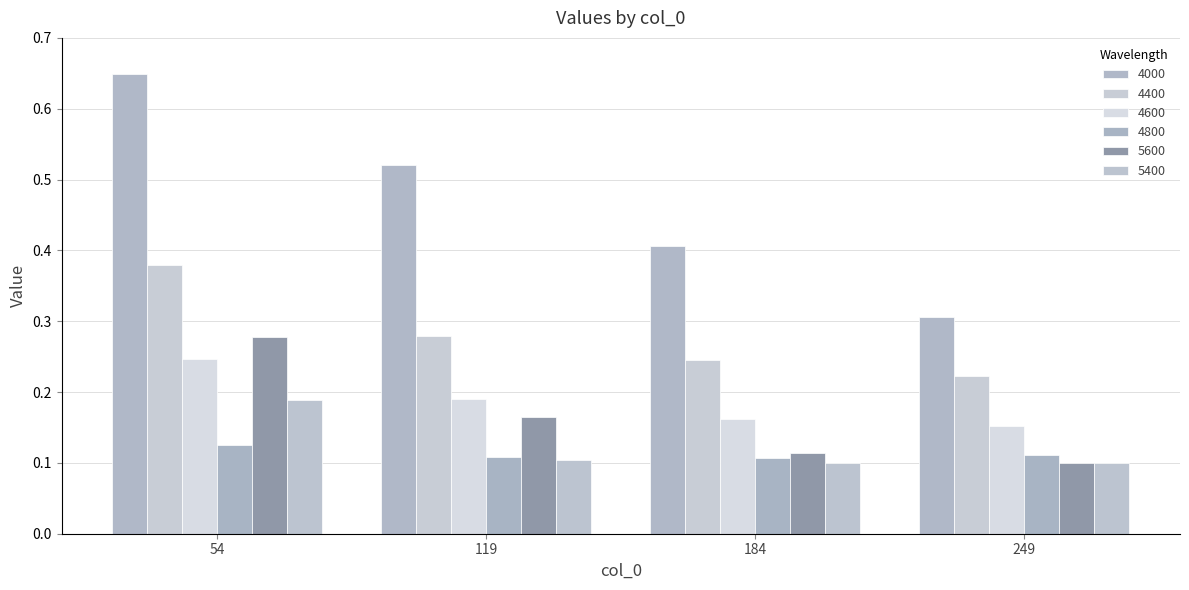

Which series changed the most between 184 and 249?

4000